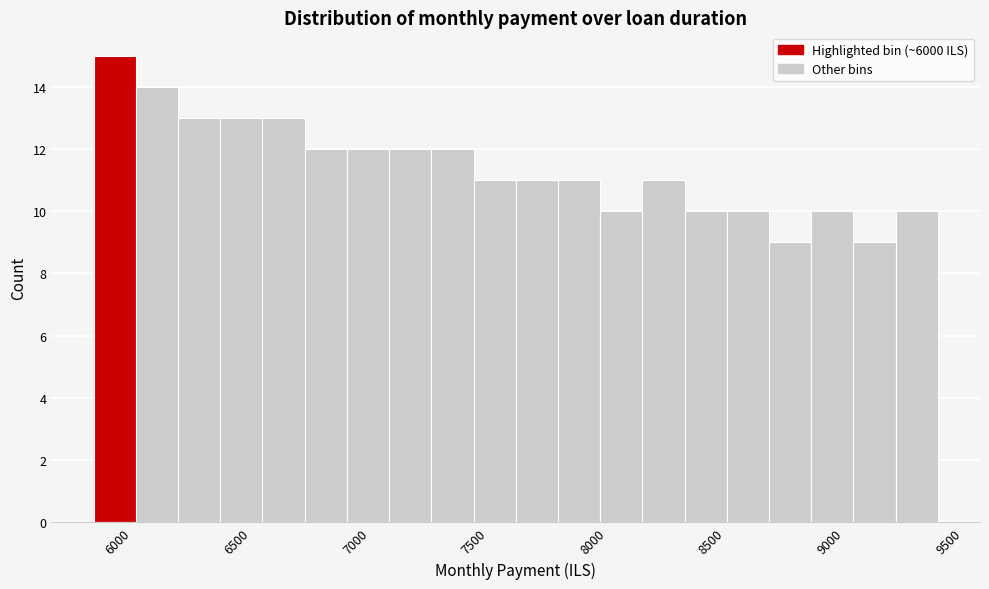

Around what value on the x-axis is the tallest bar? Give the approximate position of its centre, as read against the axis.

6000